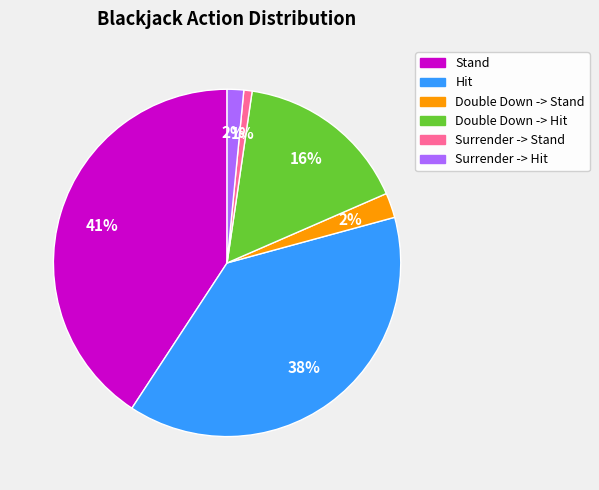

To the nearest percent, what is the average slice percentage?

17%